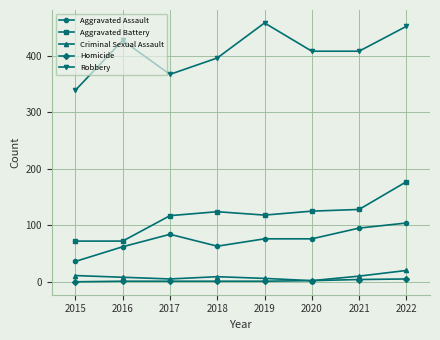

At which category does Aggravated Assault reach its first local valley?

2018